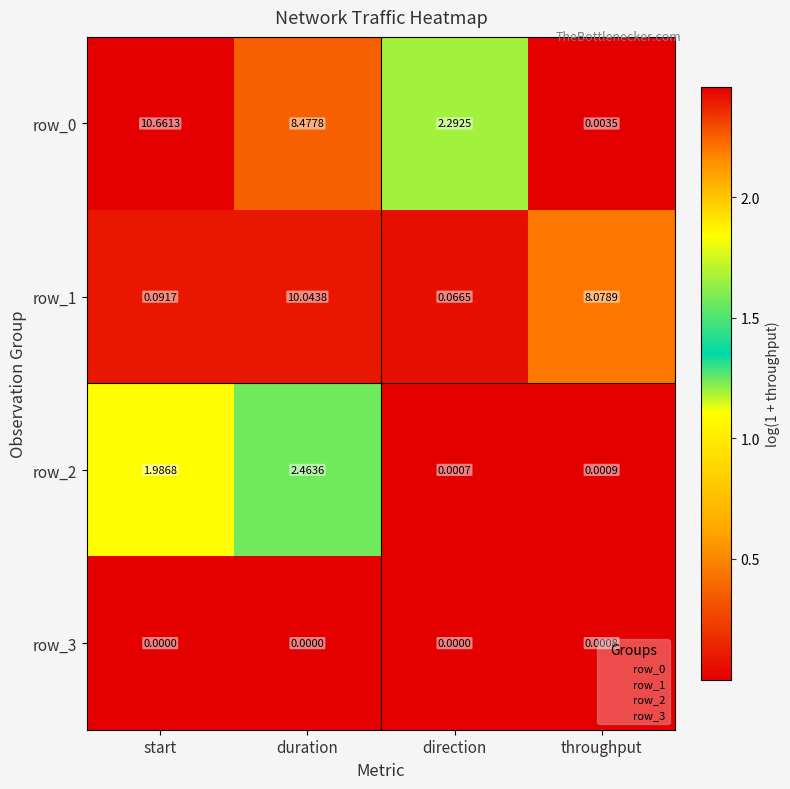

Rank the categories by row_1 value from lowest to highest.

direction, start, throughput, duration